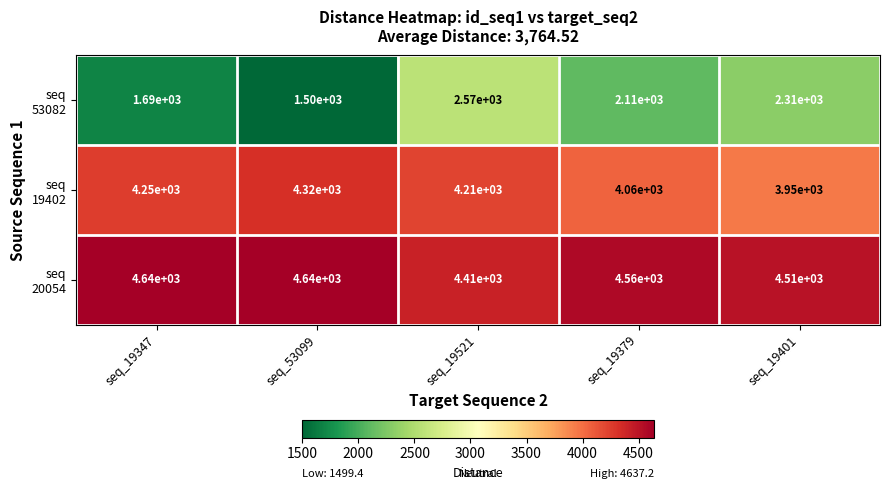

What is the spread (max minus min) of values at seq_19401?

2200